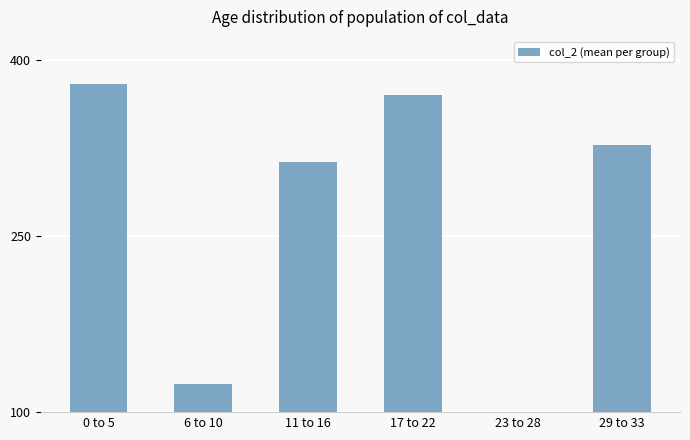

What position from the right is 6 to 10?

5